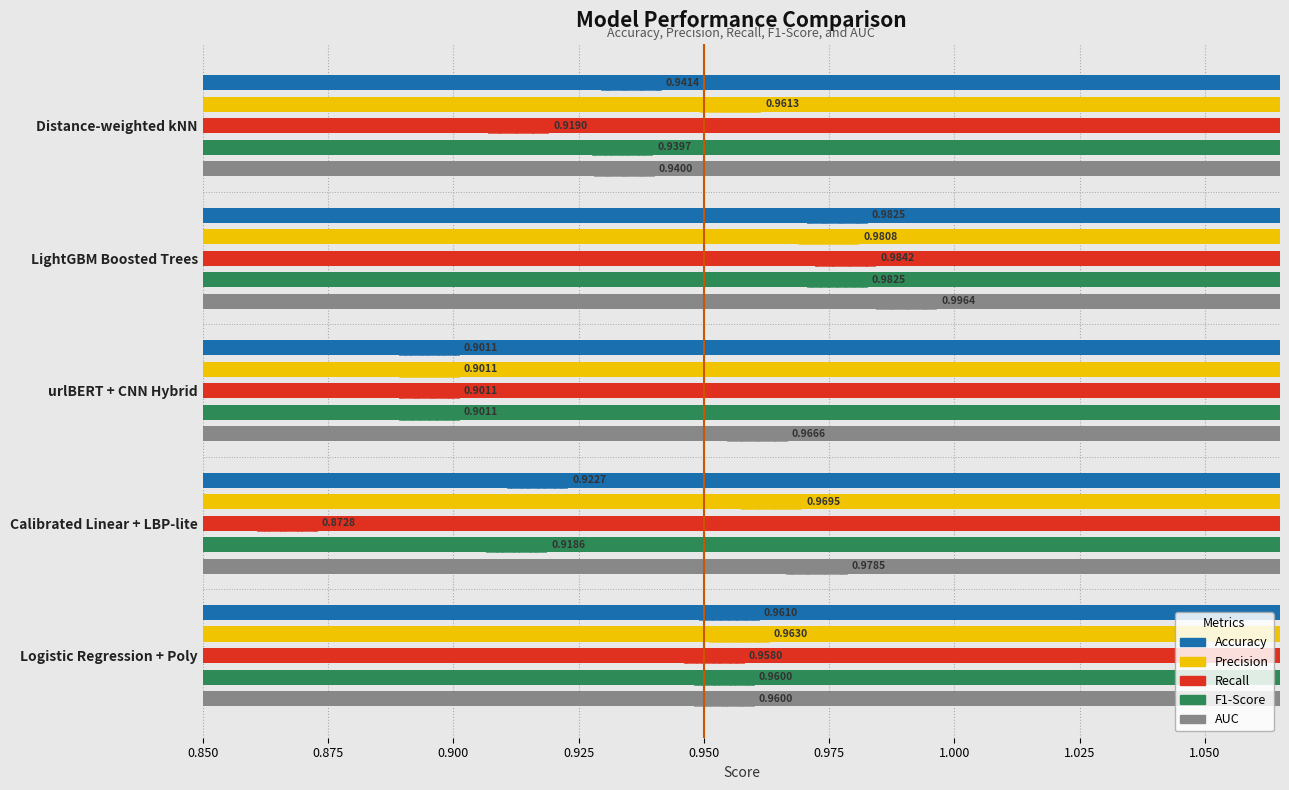

Reading left to right, transcribe all the data shown in this chart.

Accuracy: 0.9	1.0	0.9	0.9	1.0
Precision: 1.0	1.0	0.9	1.0	1.0
Recall: 0.9	1.0	0.9	0.9	1.0
F1-Score: 0.9	1.0	0.9	0.9	1.0
AUC: 0.9	1.0	1.0	1.0	1.0